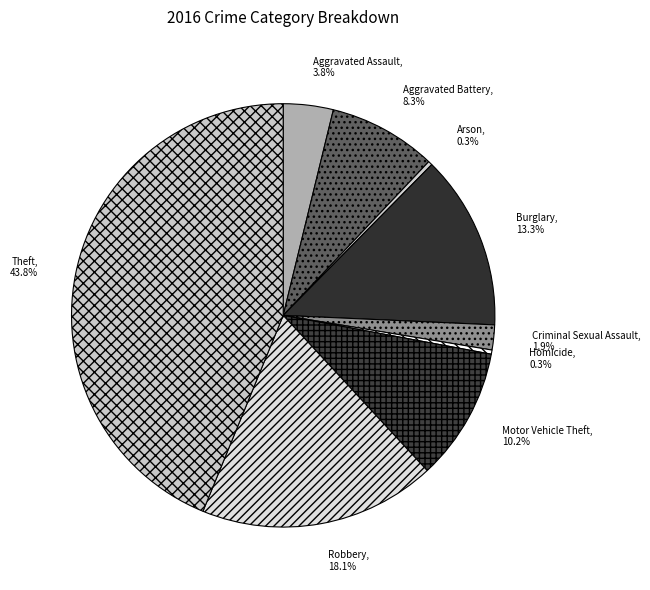

How many segments does this pie chart have?

9